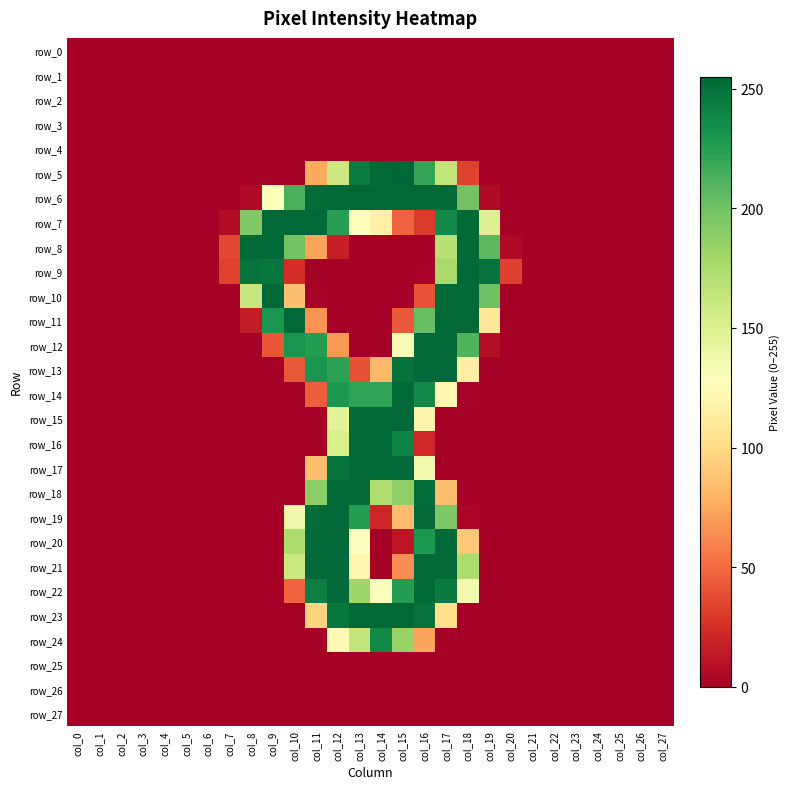

At which category is the sum across all series the highest?

col_12